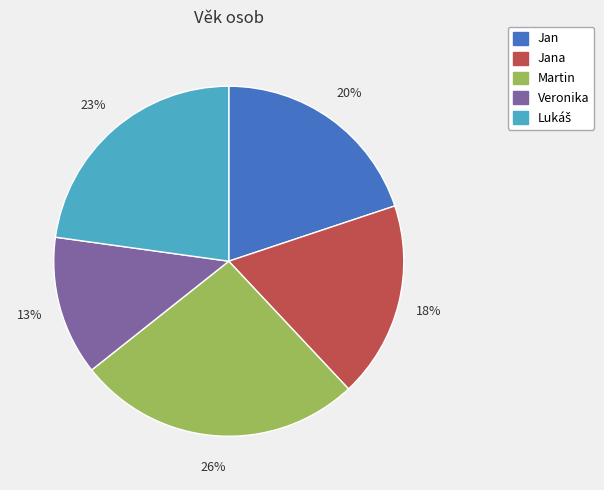

What is the smallest slice in the pie chart?

Veronika